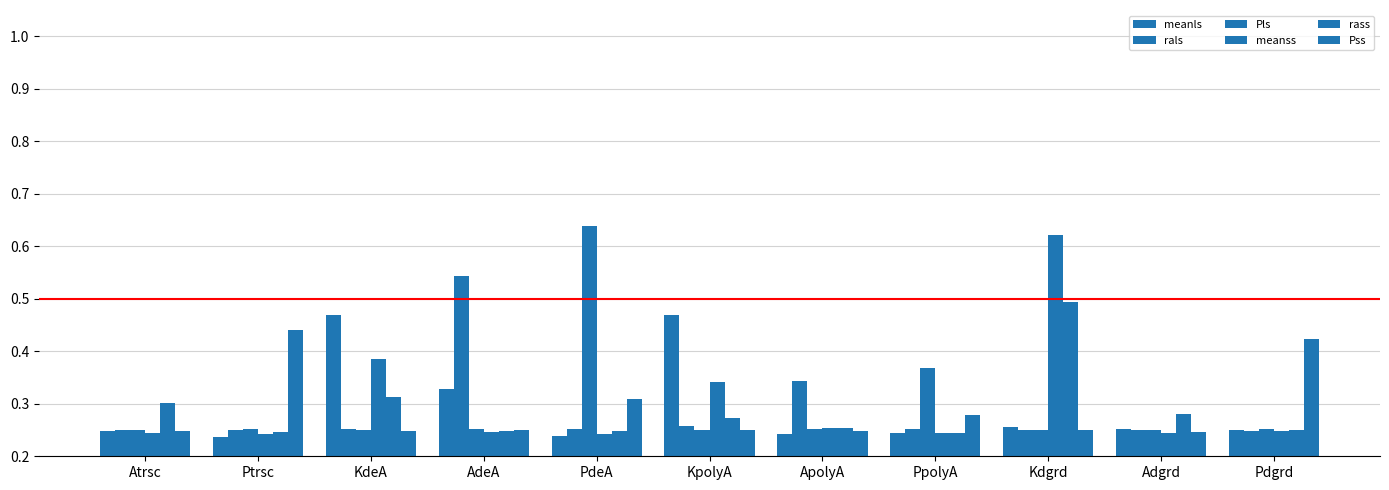

The value of rals at KdeA is 0.4. True or false?

False